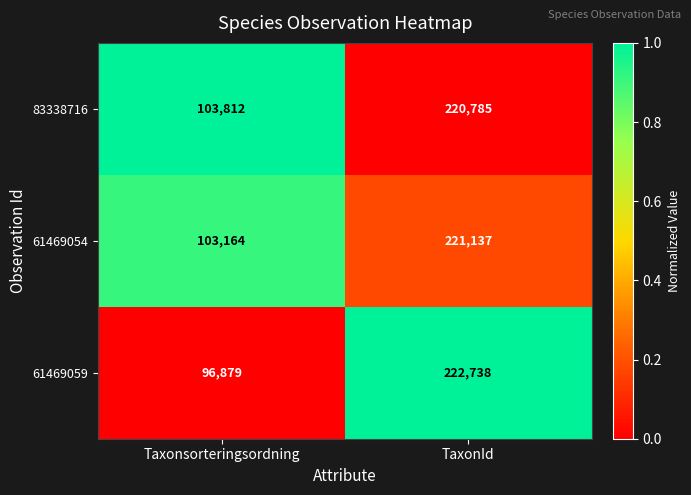

Which series has the widest spread of values?

61469059